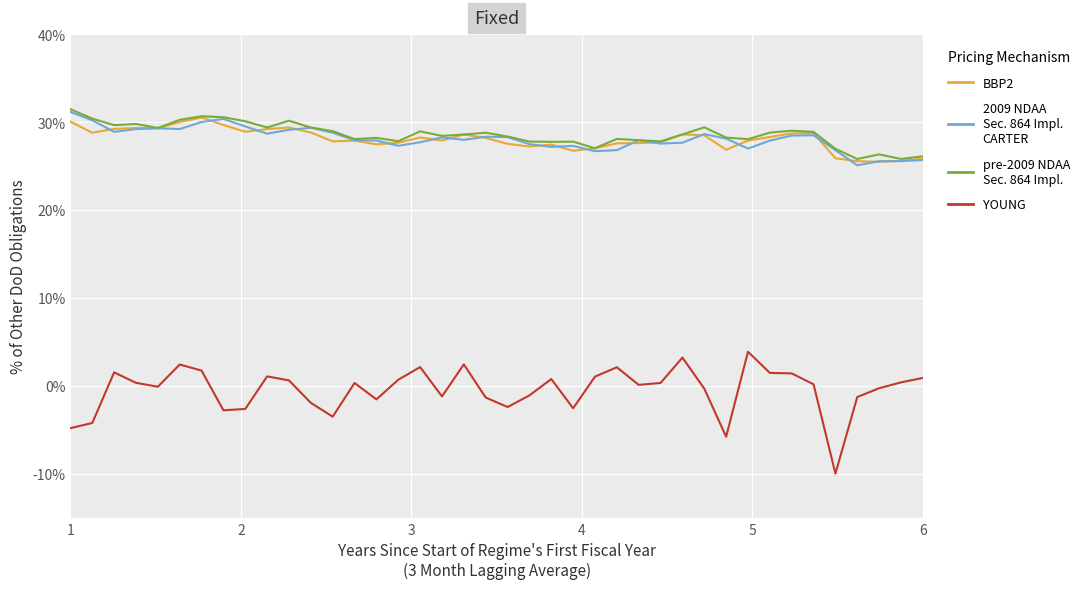

What is the greatest value displayed?

31.5